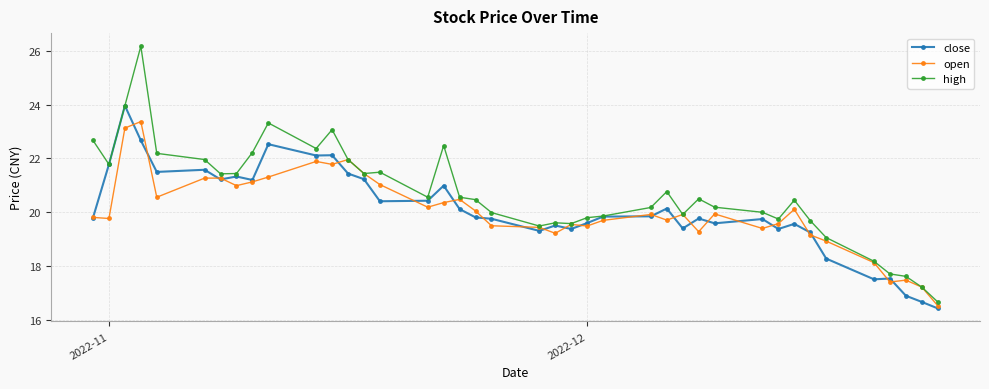

Which series has the largest range (max minus min)?

high